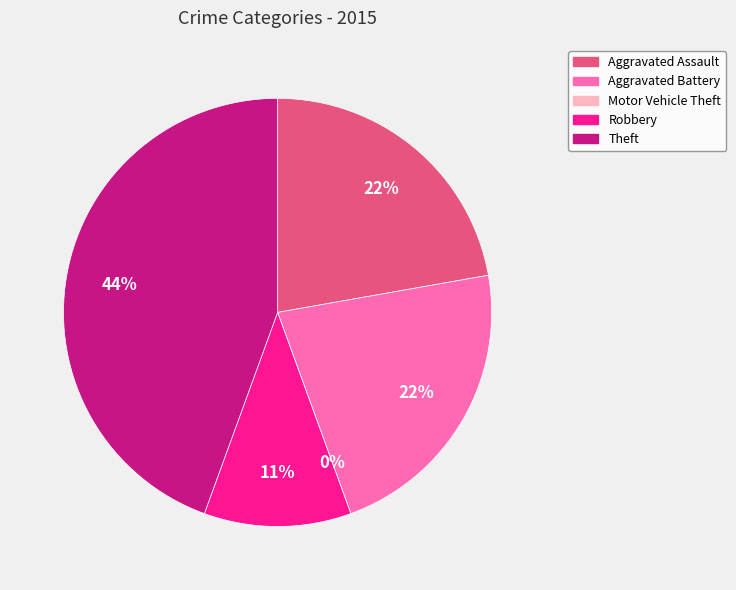

What is the change in value from Aggravated Assault to Motor Vehicle Theft?

-2